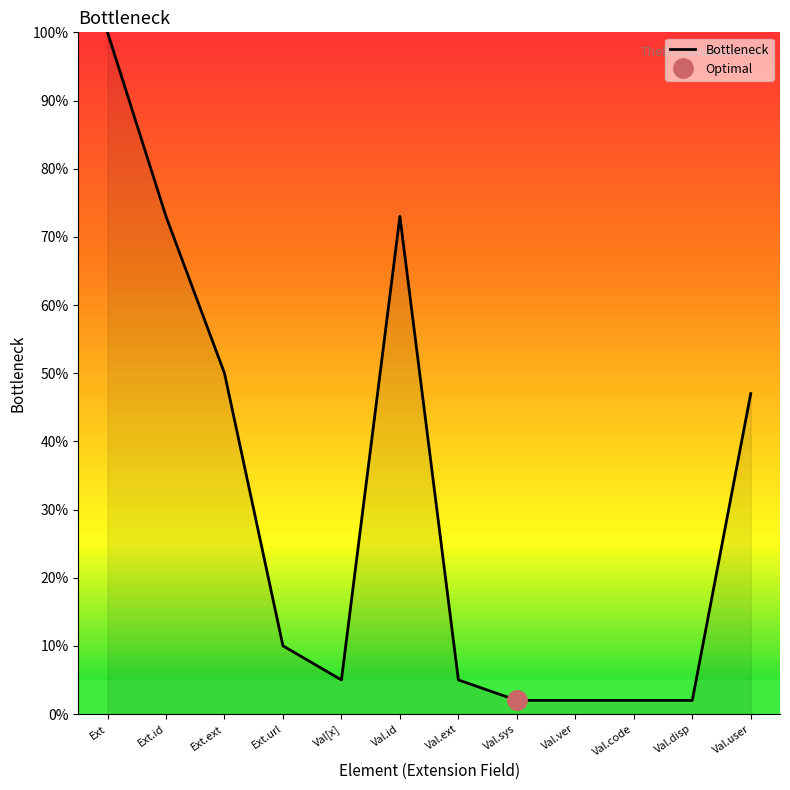

Rank the categories by value from lowest to highest.

Val.sys, Val.ver, Val.code, Val.disp, Val[x], Val.ext, Ext.url, Val.user, Ext.ext, Ext.id, Val.id, Ext